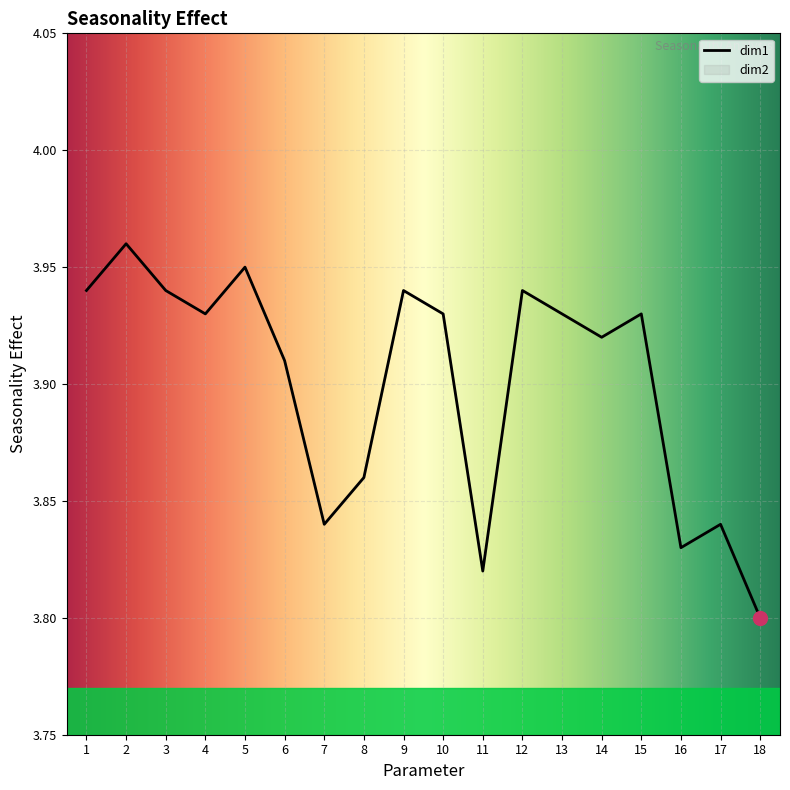

What is the sum of all values?

70.2